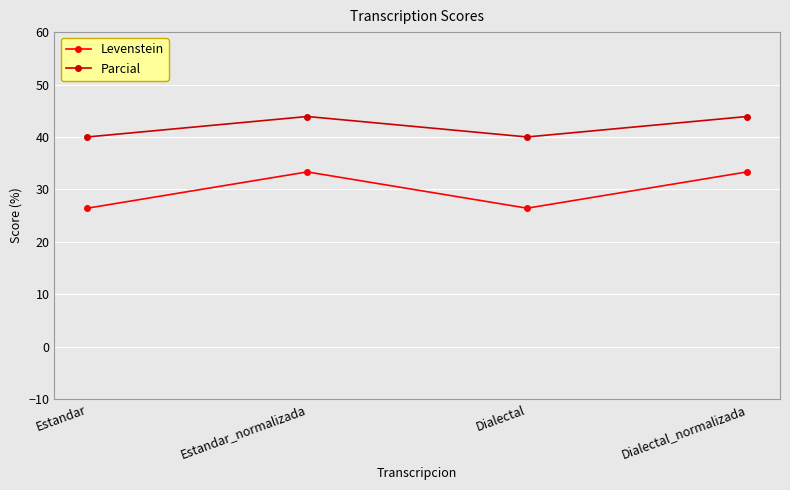

True or false: Levenstein has a value of 33.3 at Estandar_normalizada.

True